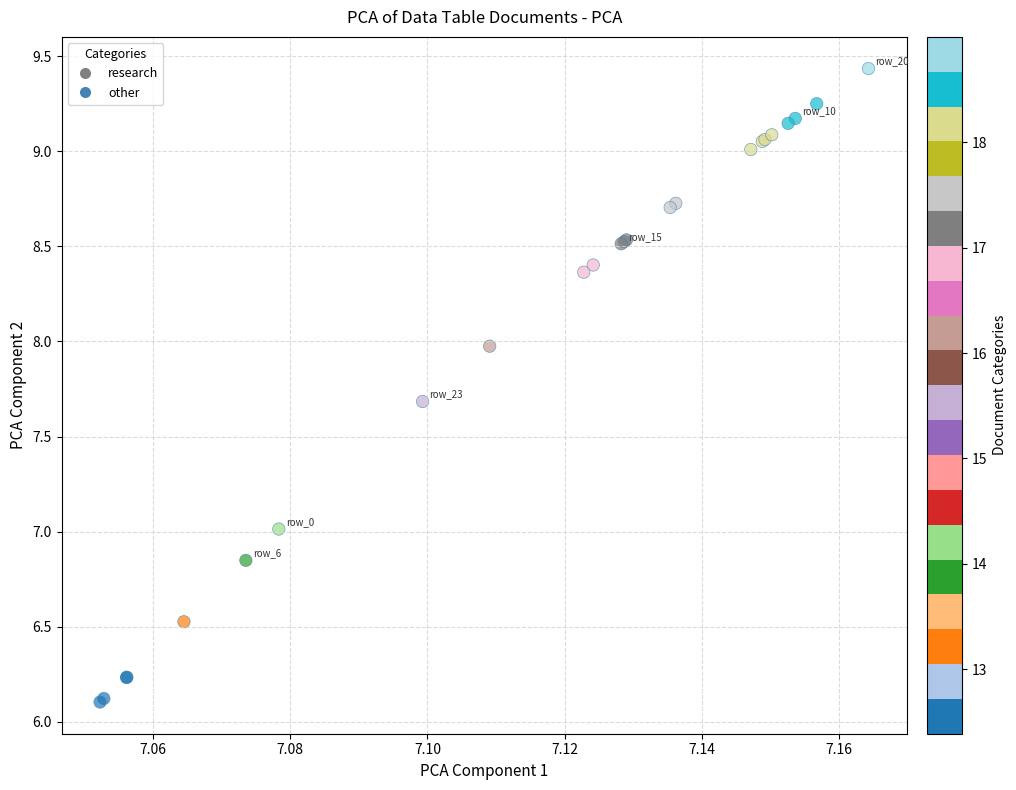

What are all the series names shown in the legend?

research, other